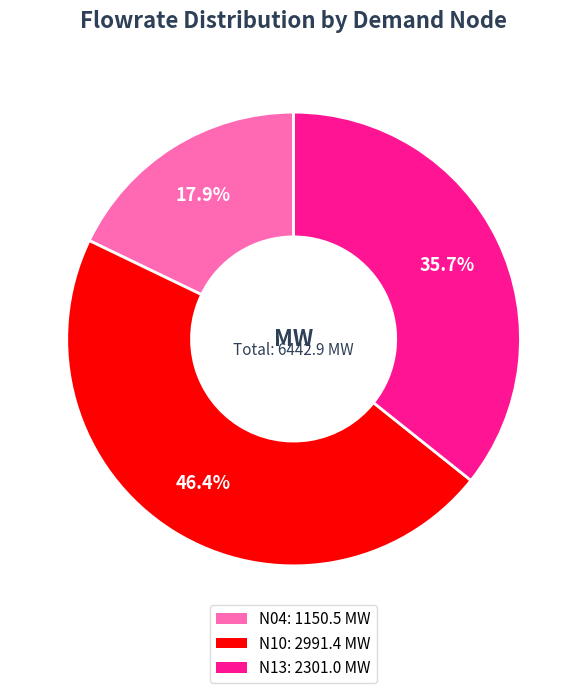

How many slices are in this pie chart?

3